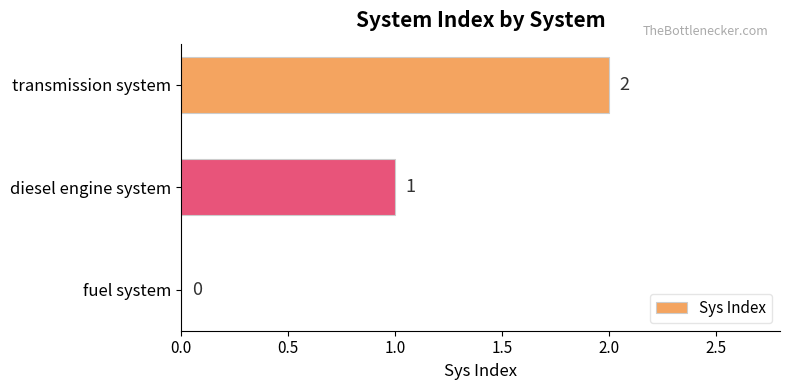

What is the sum of all values?

3